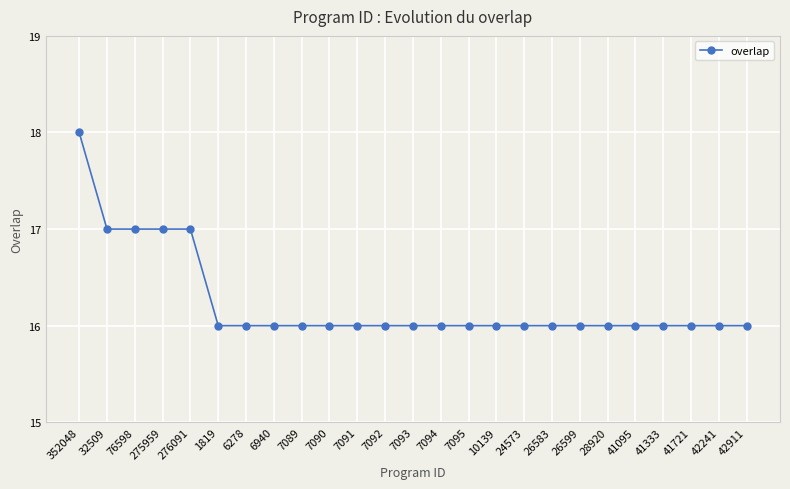

The chart shows a value of 17 at 276091. True or false?

True